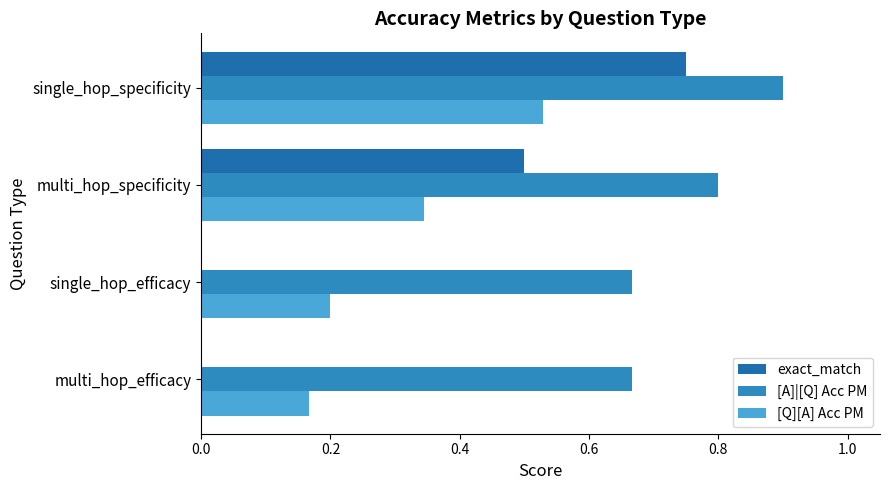

What is the sum of all exact_match values?

1.2